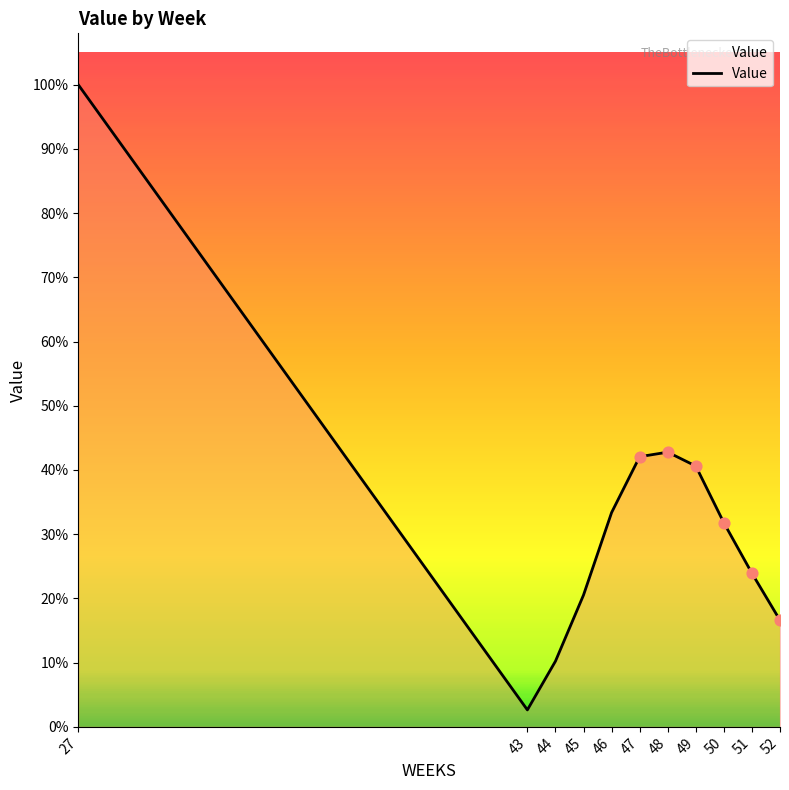

What is the ratio of the value at 47 to the value at 49?

1.0